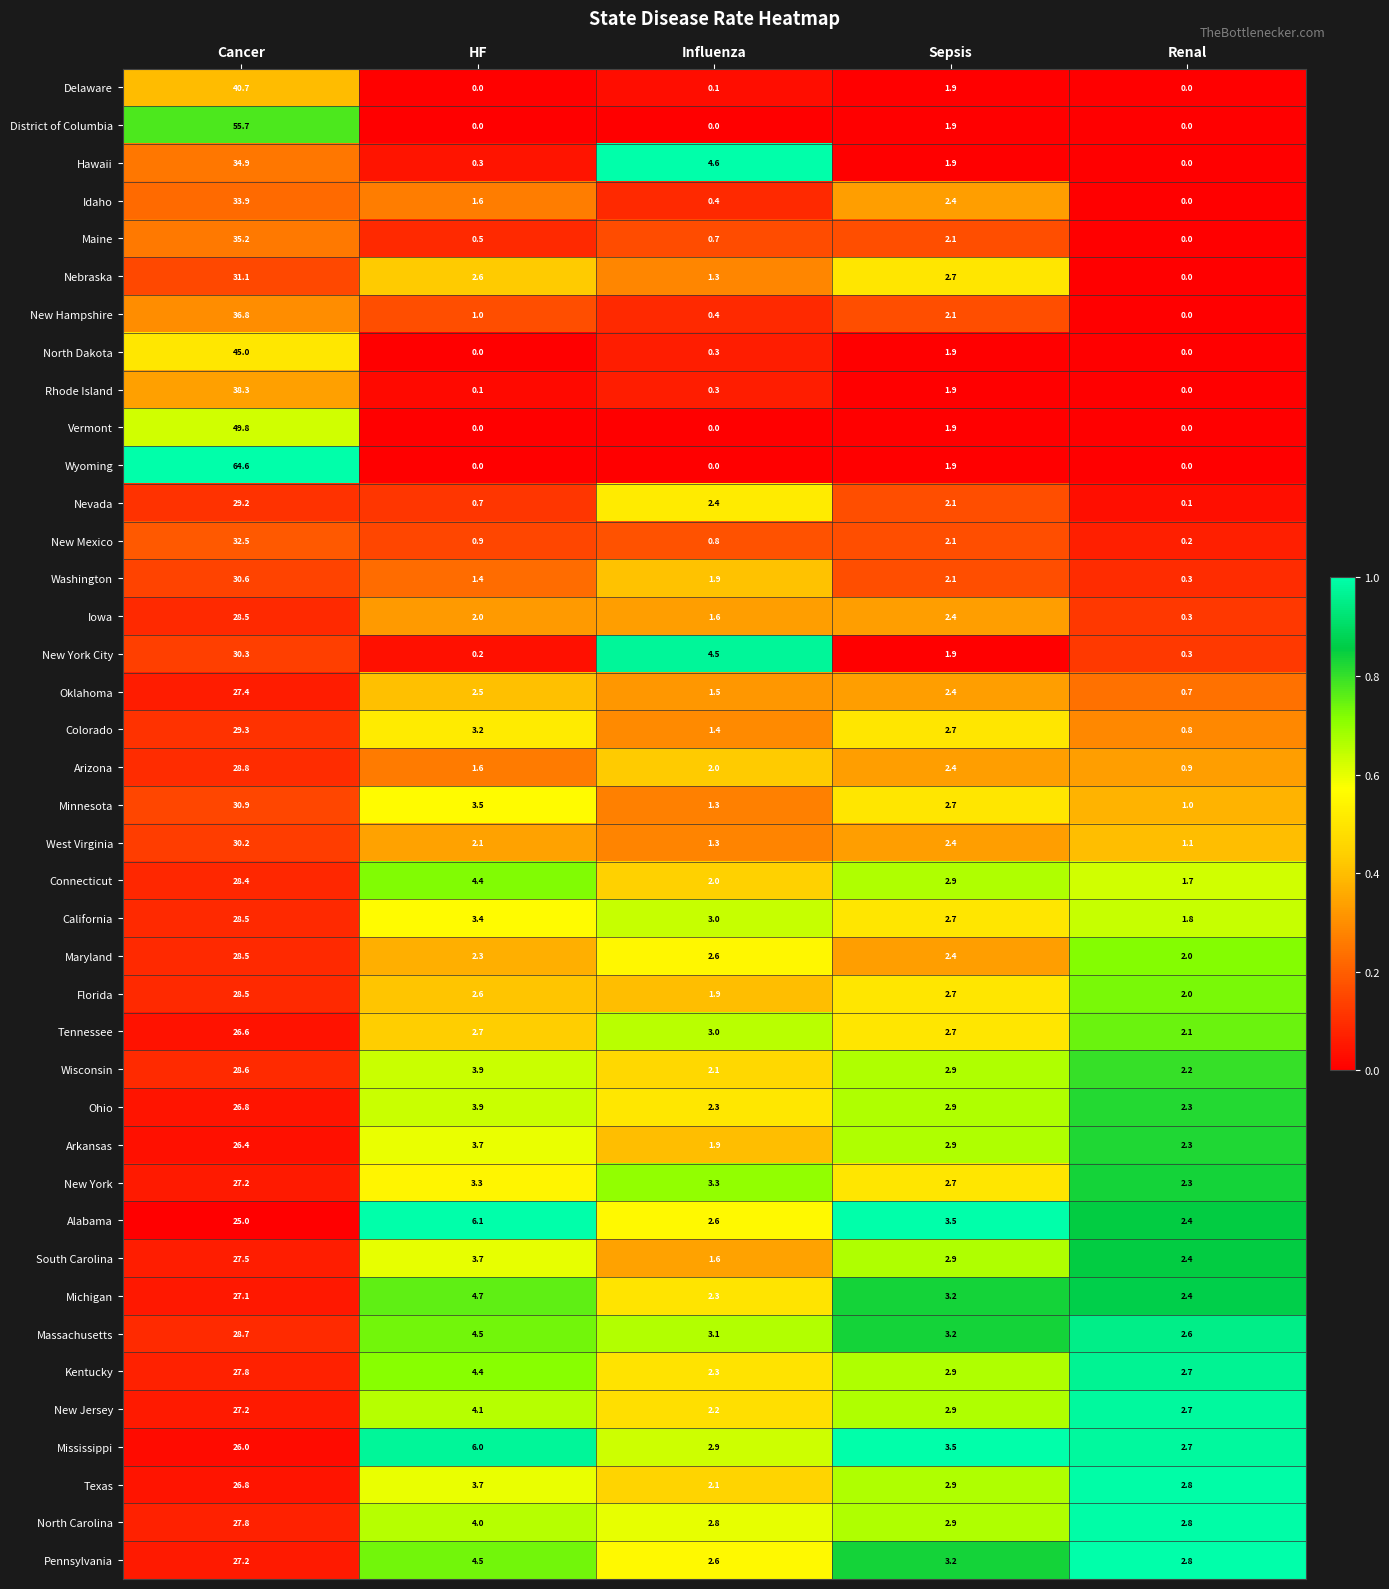

What is the total value across all series at HF?

100.1